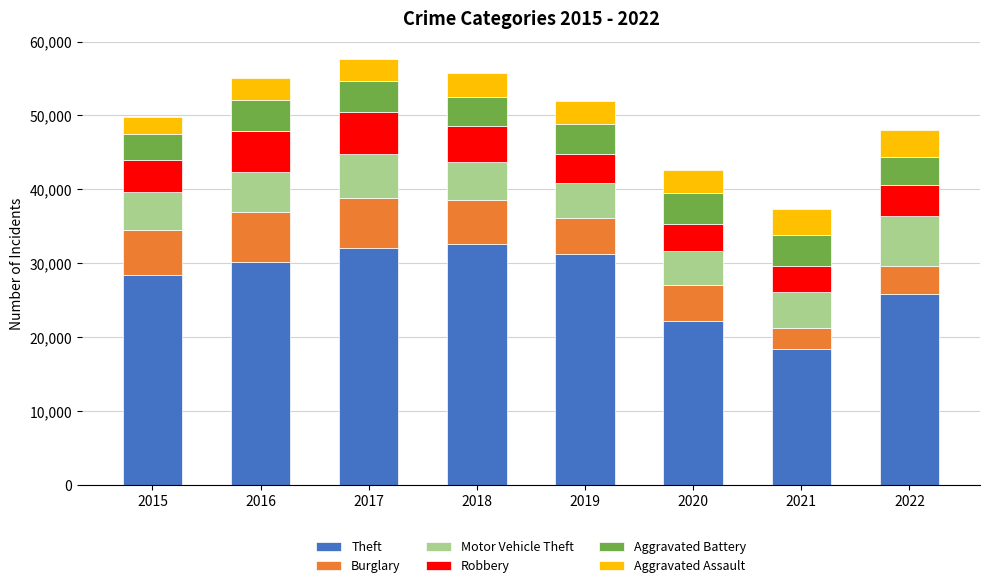

The Theft series shows 55767 at 2017. True or false?

False